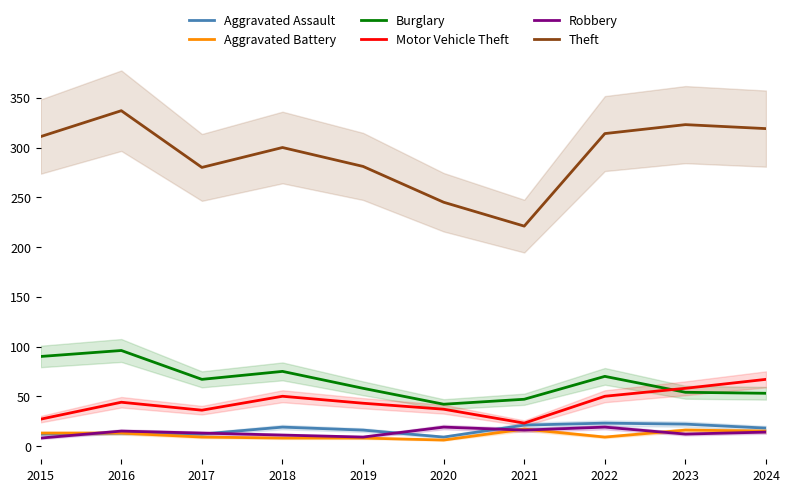

What value does the Aggravated Assault series have at 2024?

18